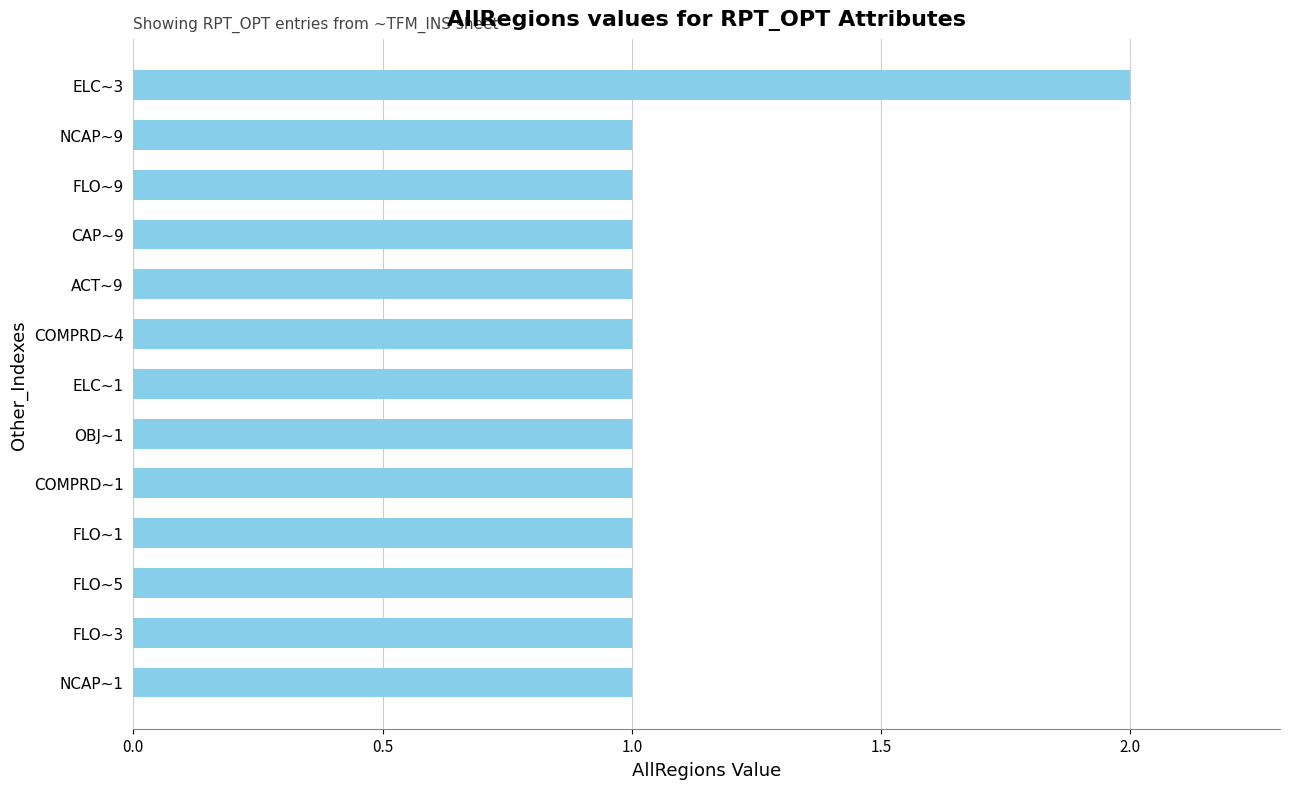

What is the sum of all values?

14